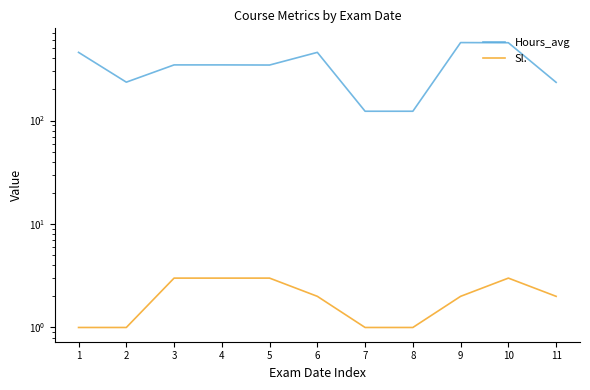

Reading left to right, list all the values displayed in this chart.

Hours_avg: 456	235	345	345	344	456	123	123	567	565	234
Sl.: 1	1	3	3	3	2	1	1	2	3	2